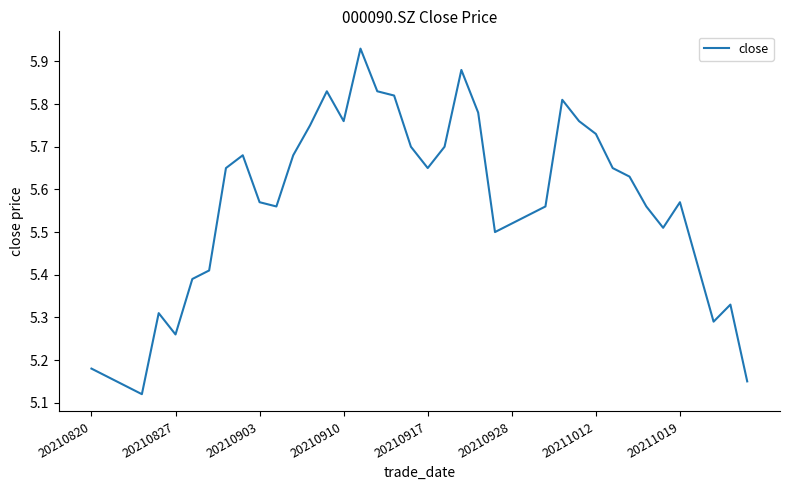

What is the difference between the maximum and minimum values?

0.8